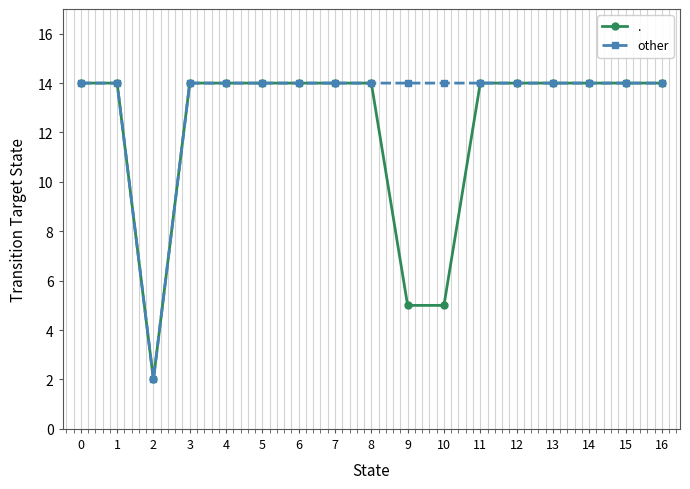

Is it true that other equals 14 at 0?

True